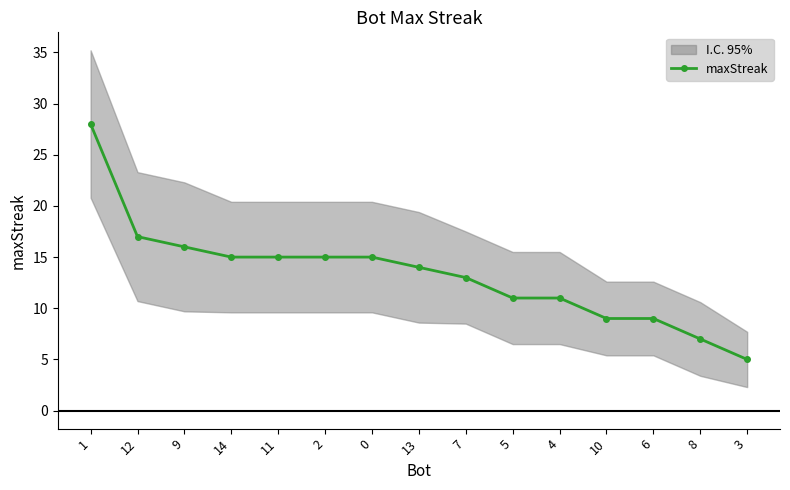

True or false: there are more than 1 points higher than both neighbors.

False